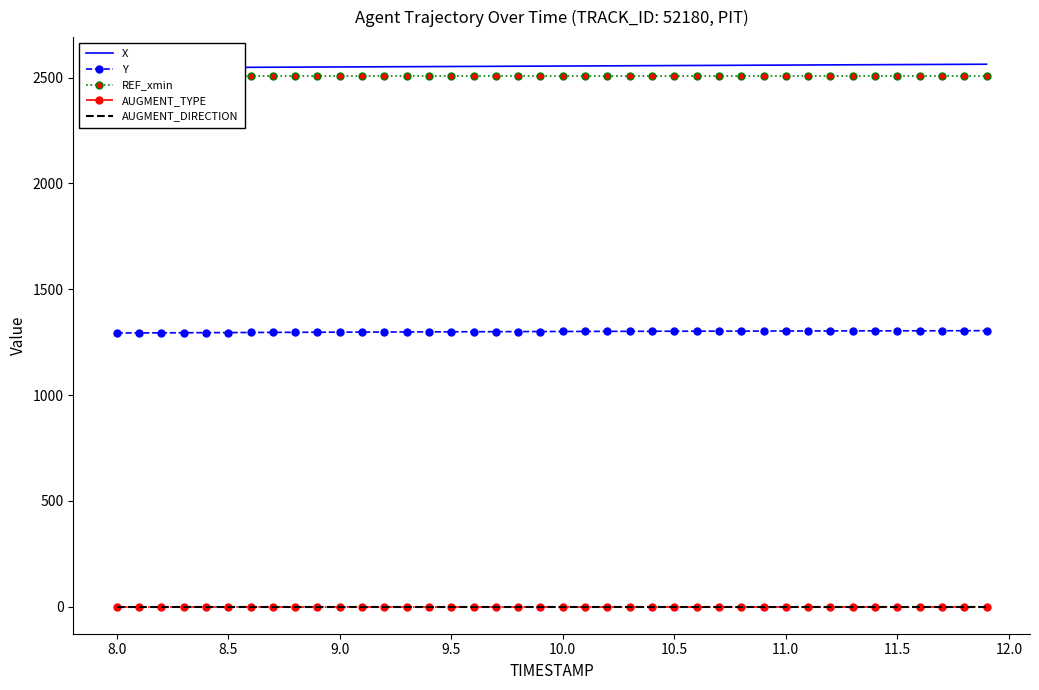

What is the greatest value displayed?

2563.5